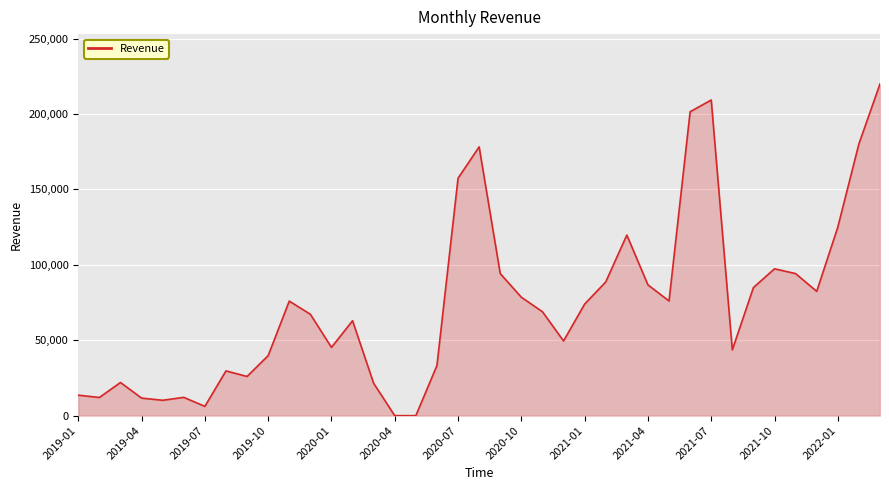

What is the difference between the maximum and minimum values?

220002.2